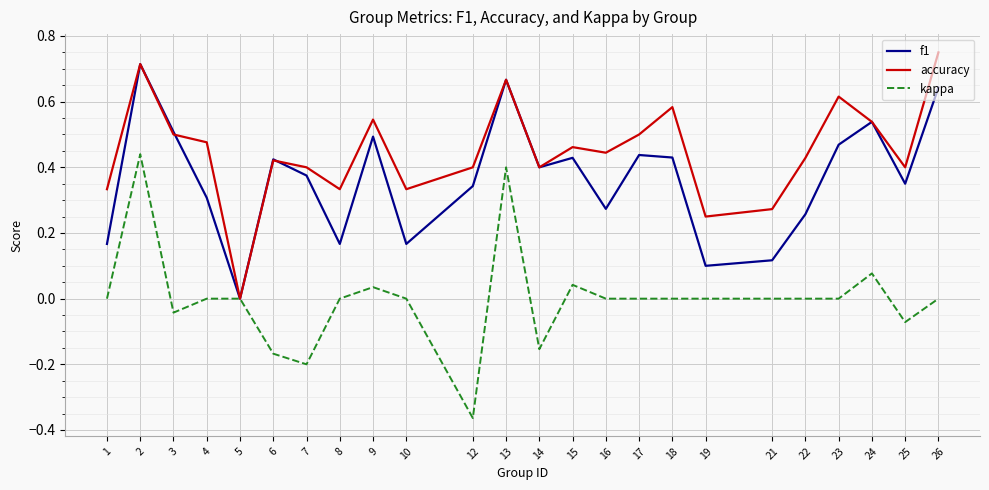

At which label does accuracy reach its minimum?

5